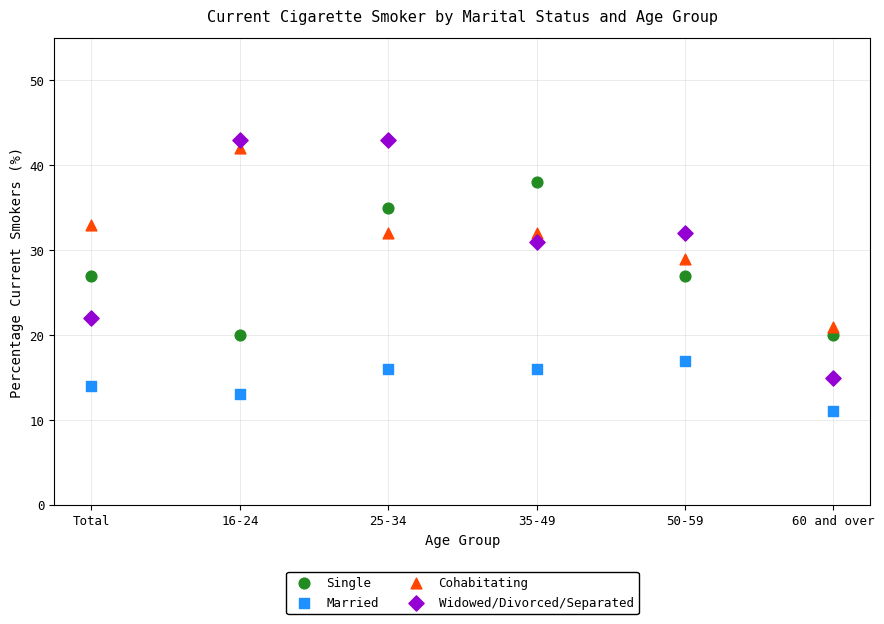

Which series contains the lowest Y value?

Married